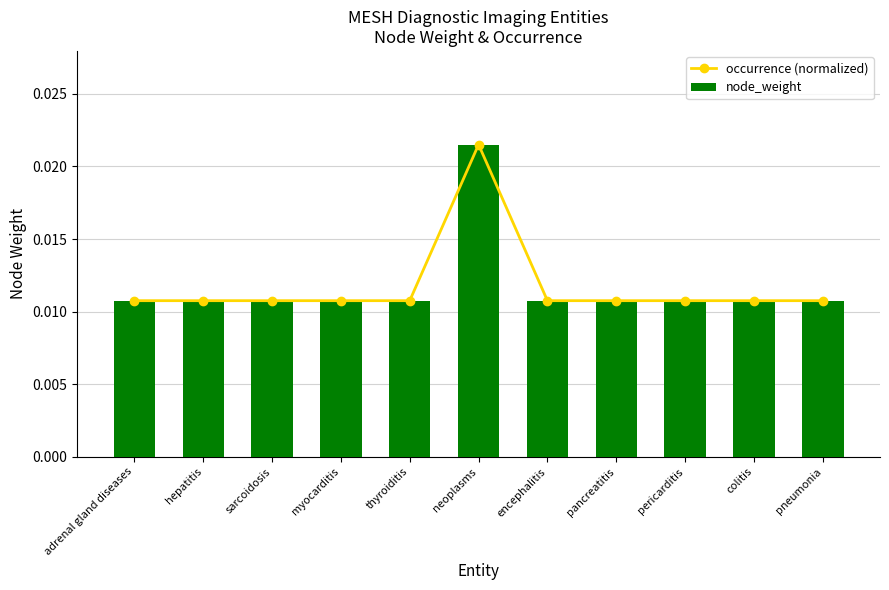

Does the chart contain any negative values?

No